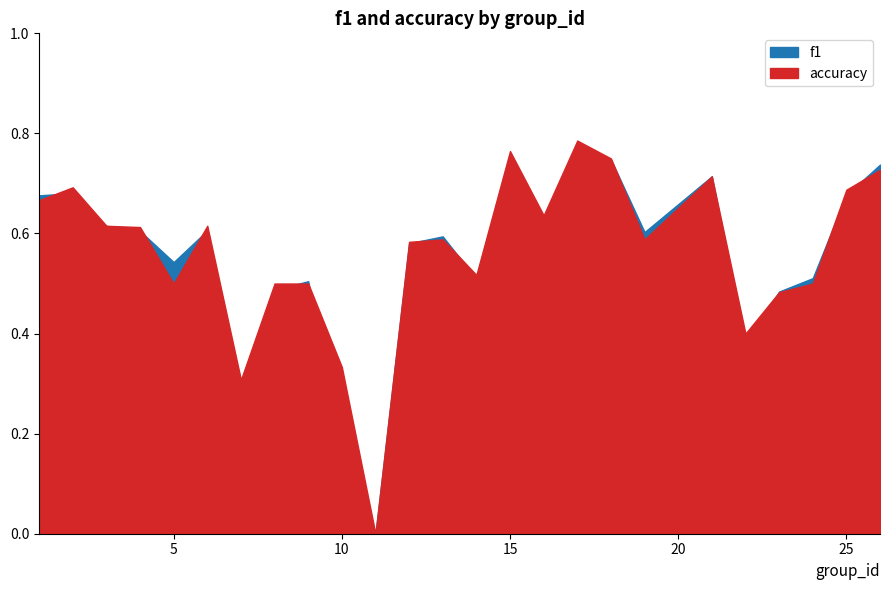

What is the value of the accuracy point at the 7th from the left?

0.3